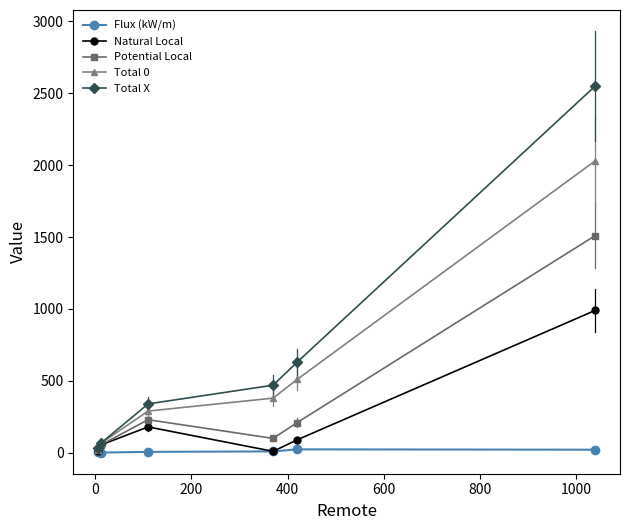

How many interior local valleys does the Natural Local series have?

1